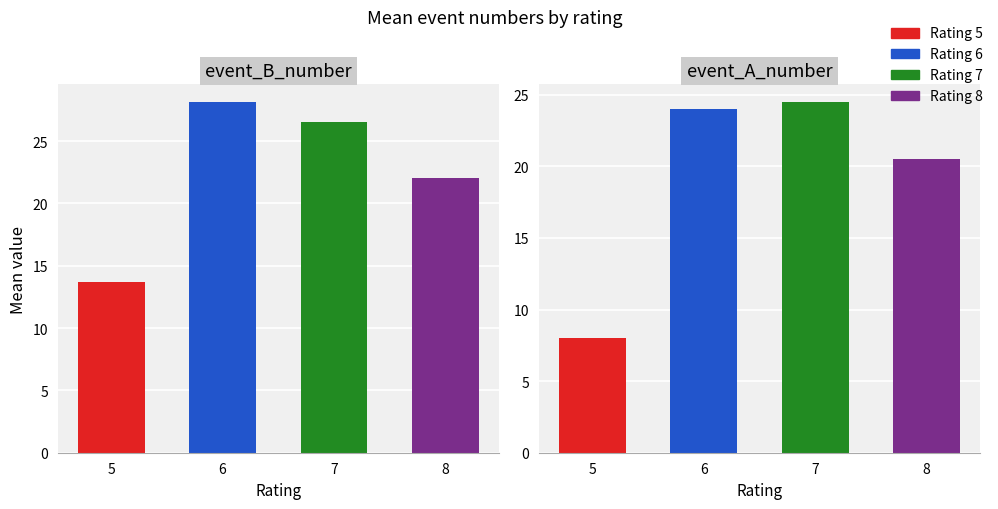

The value of event_B_number at 8 is 15. True or false?

False